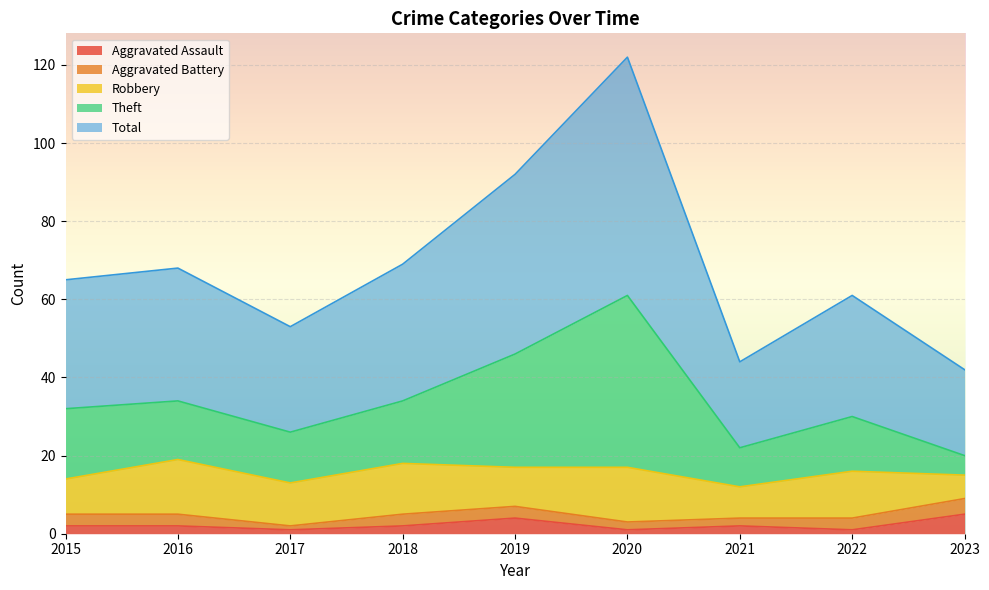

True or false: Aggravated Assault and Theft intersect in this chart.

False